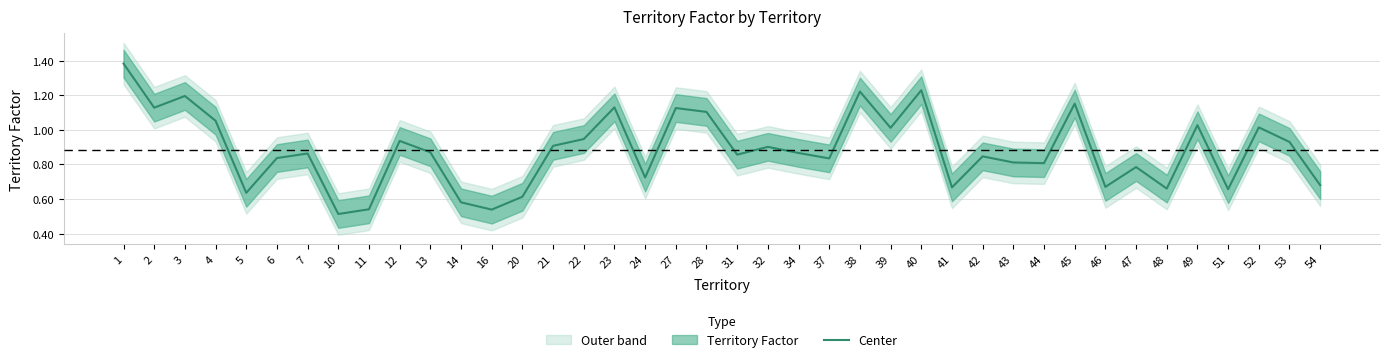

Is it true that the value at 52 is 1.5?

False